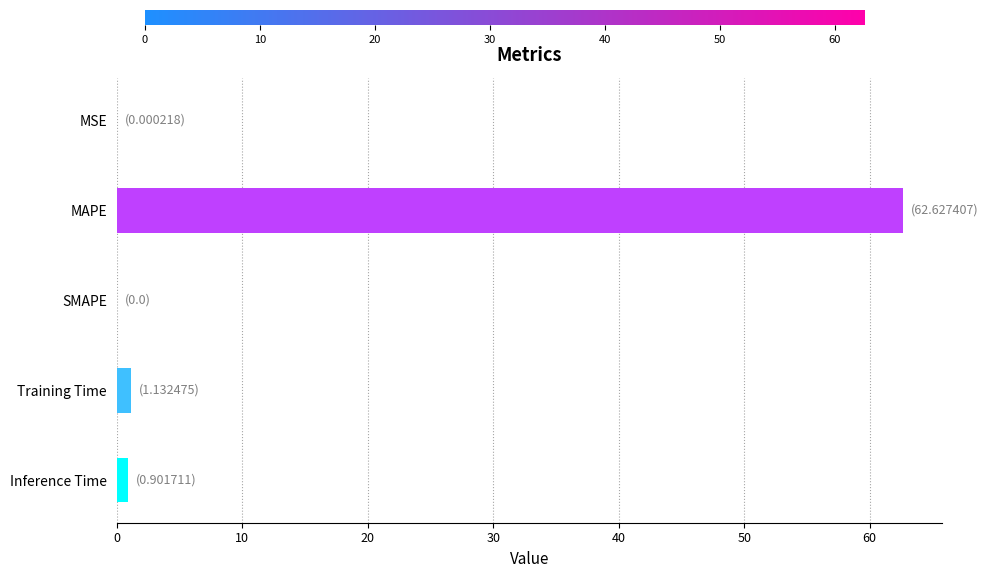

What is the approximate value at MAPE?

62.6